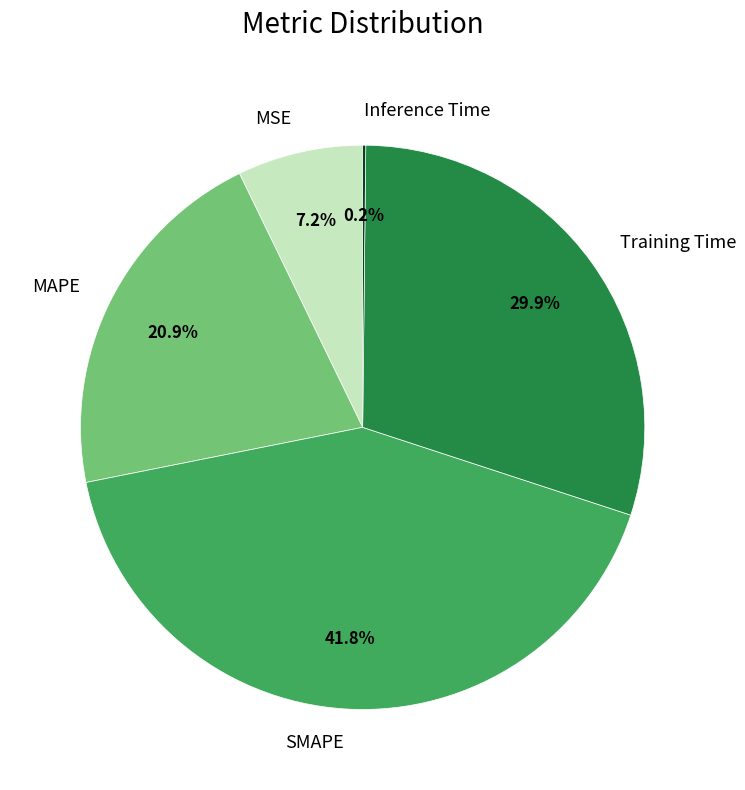

Which slice is the largest?

SMAPE